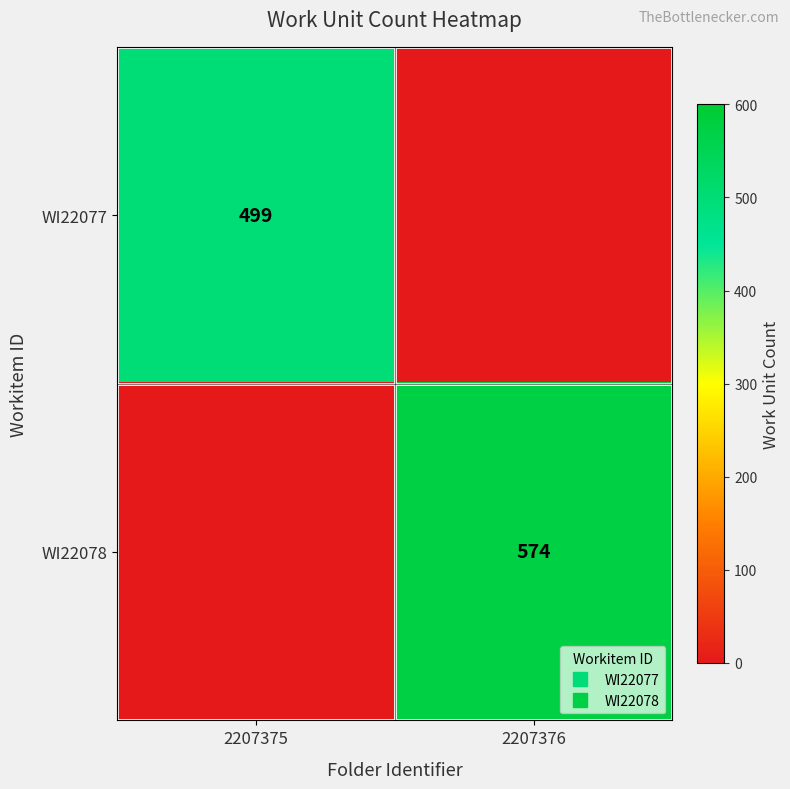

What is the average value of the WI22077 series?

250